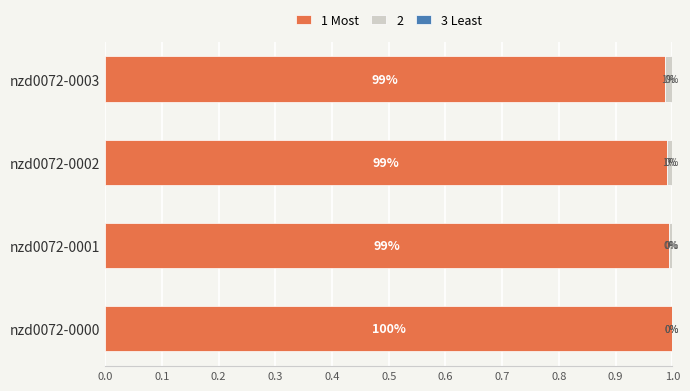

How many data points does each series have?

4